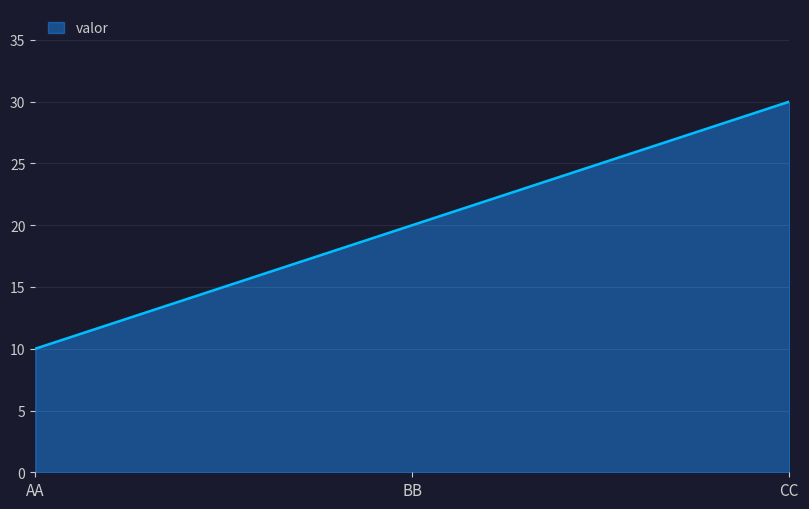

Reading left to right, list all the values displayed in this chart.

AA=10	BB=20	CC=30